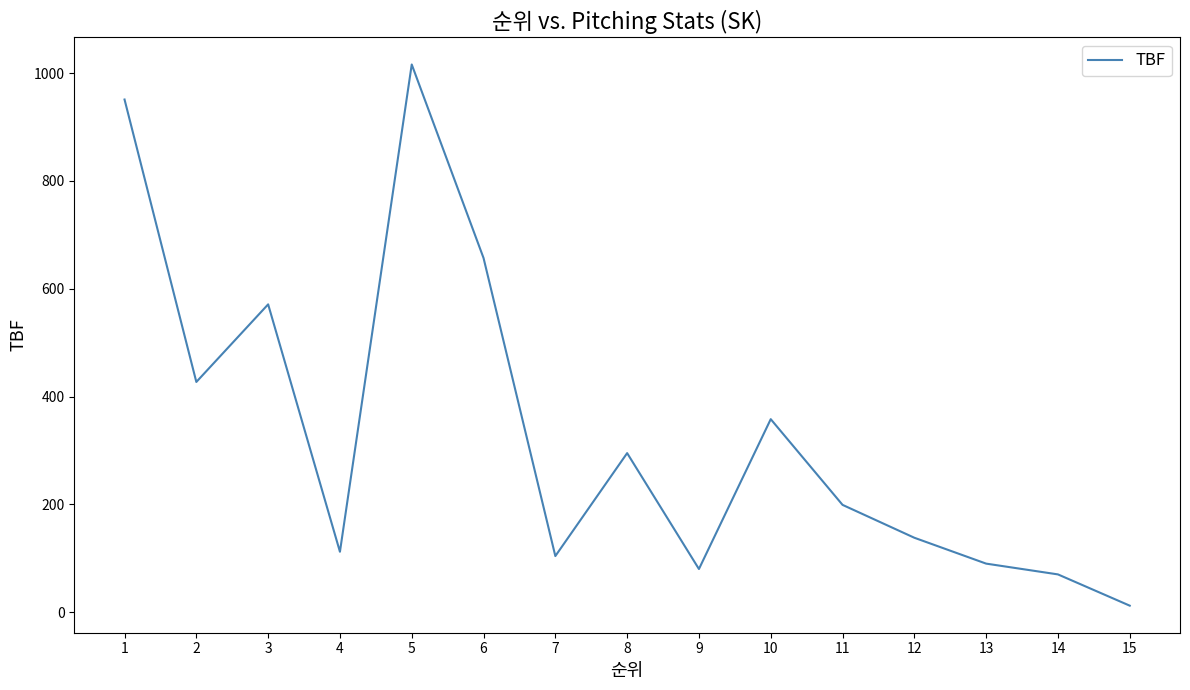

The value at 1 is 951. True or false?

True